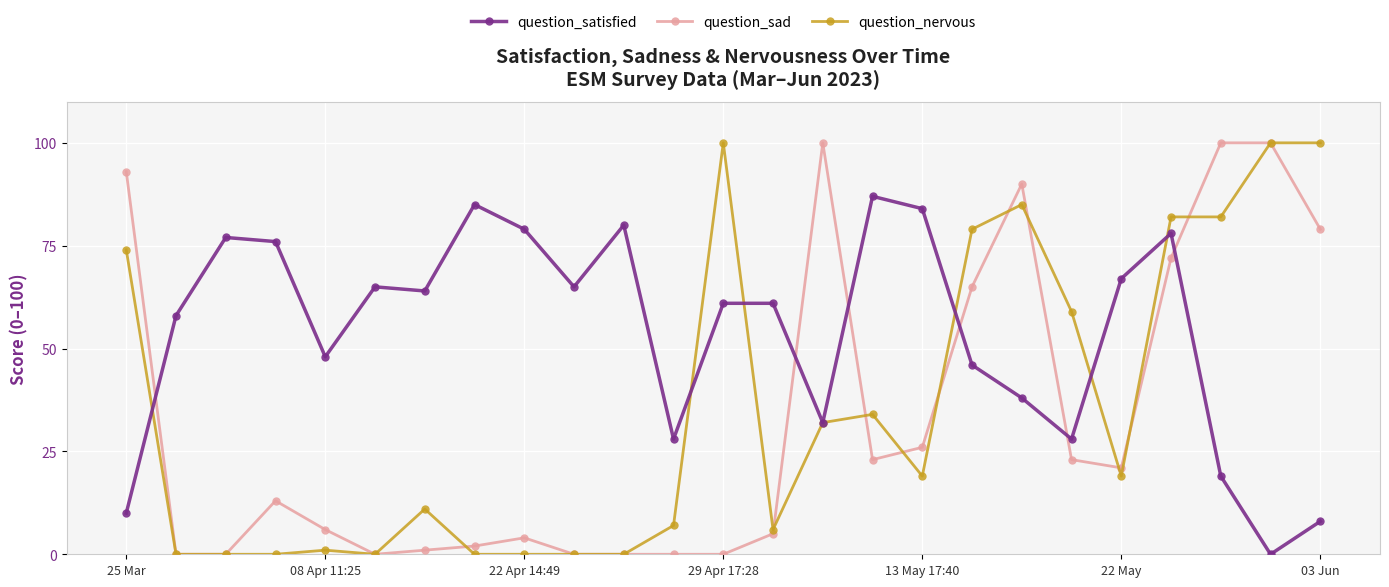

Is this an area chart (filled region under the line)?

No